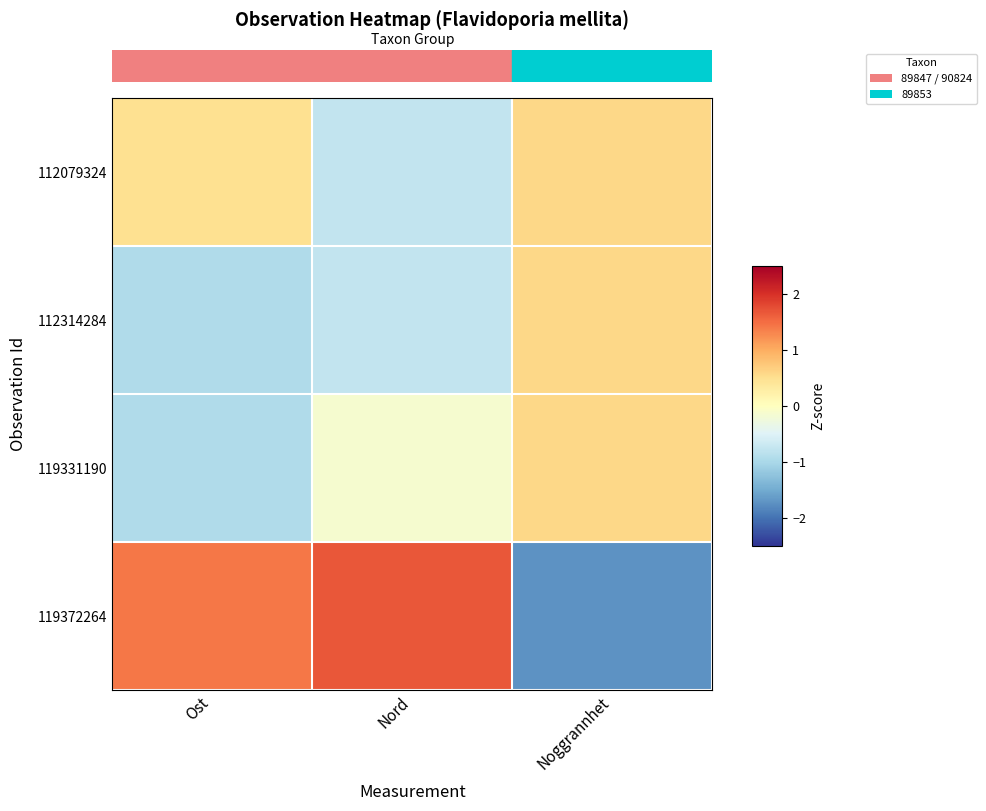

Reading right to left, extract all data points from this chart.

112079324: Noggrannhet=0.6	Nord=-0.8	Ost=0.5
112314284: Noggrannhet=0.6	Nord=-0.8	Ost=-0.9
119331190: Noggrannhet=0.6	Nord=-0.2	Ost=-0.9
119372264: Noggrannhet=-1.7	Nord=1.7	Ost=1.4